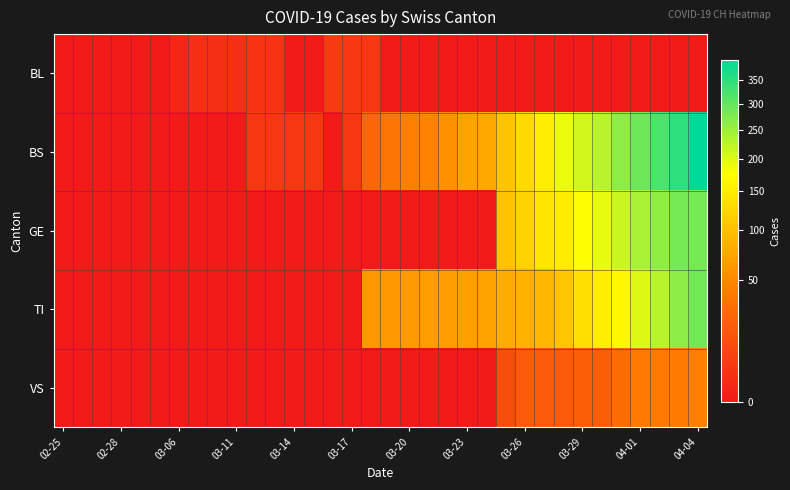

Which label corresponds to the smallest value in the chart?

02-25